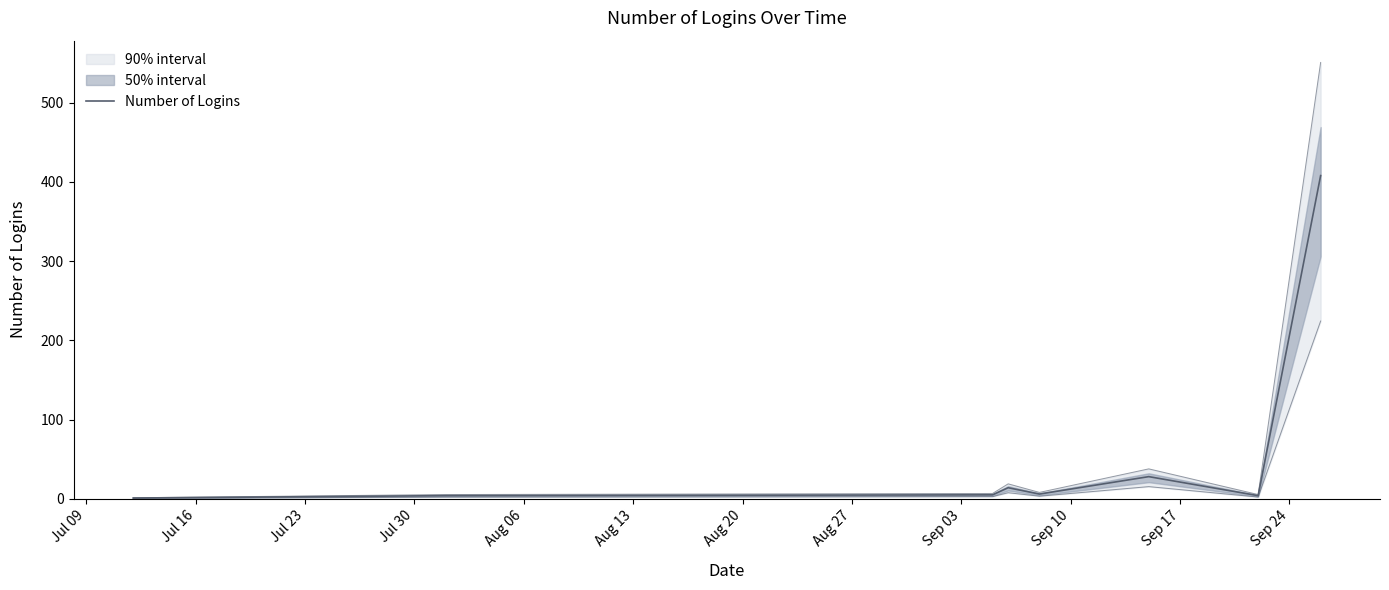

Does the chart have visible grid lines?

No